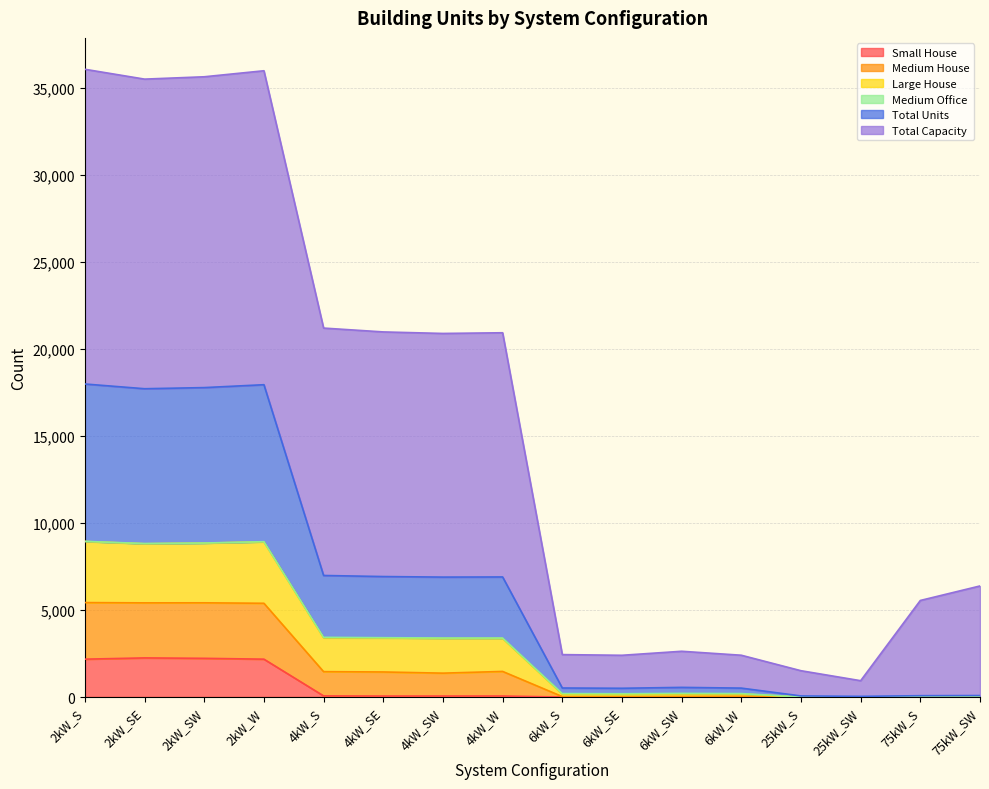

At which category does Total Units reach its first local peak?

2kW_W